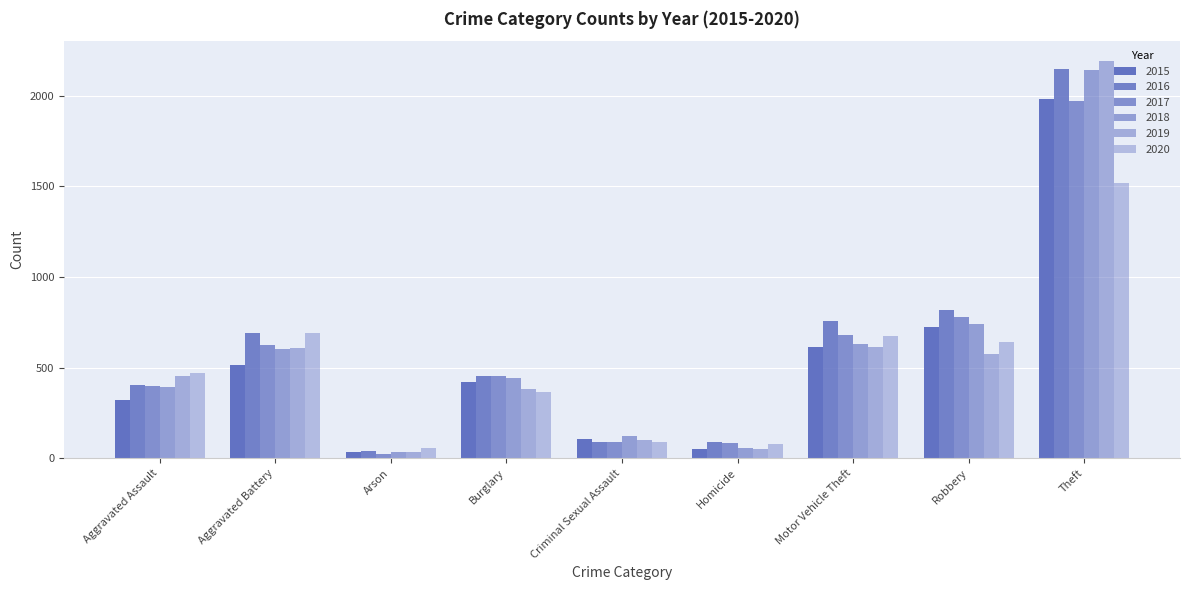

How many categories are shown in the chart?

9